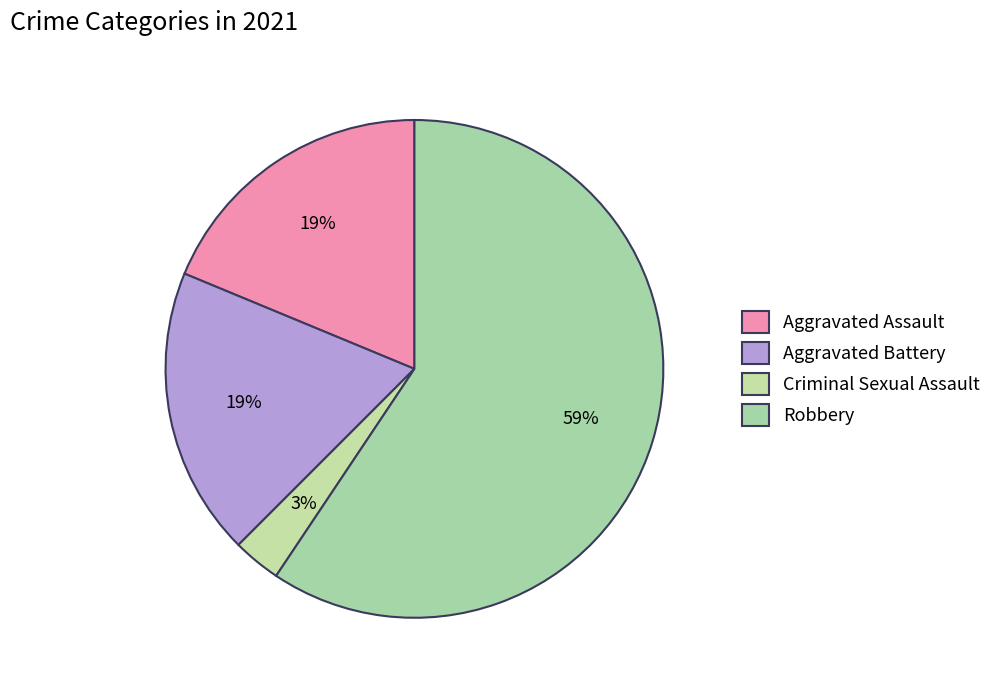

Which category has the smallest portion of the pie?

Criminal Sexual Assault